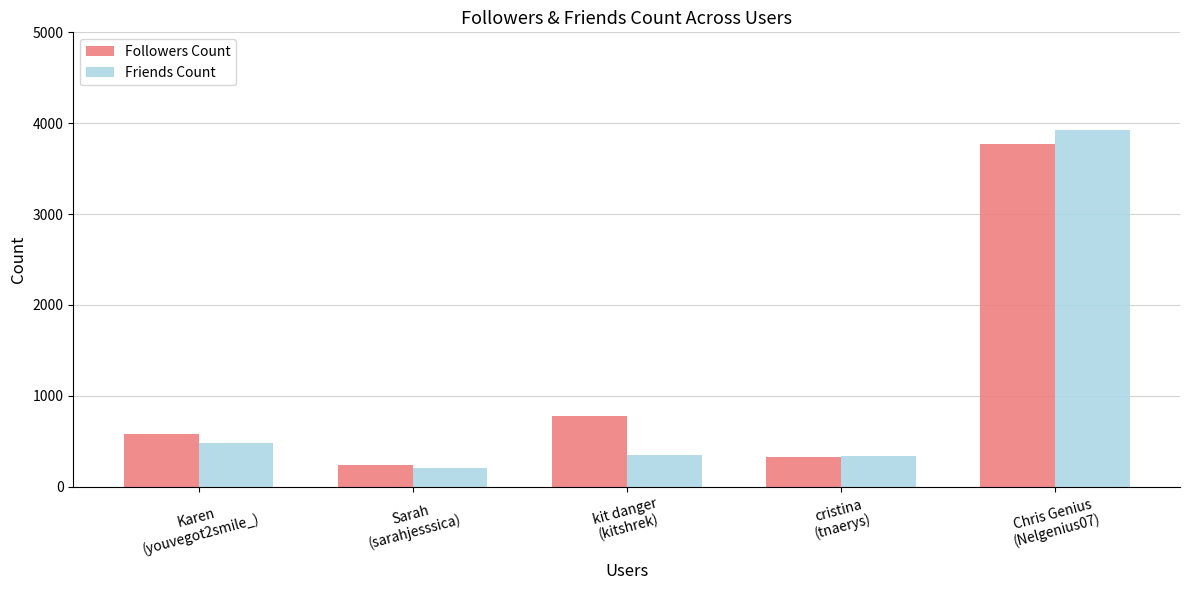

What is the total value across all series at Sarah
(sarahjesssica)?

441